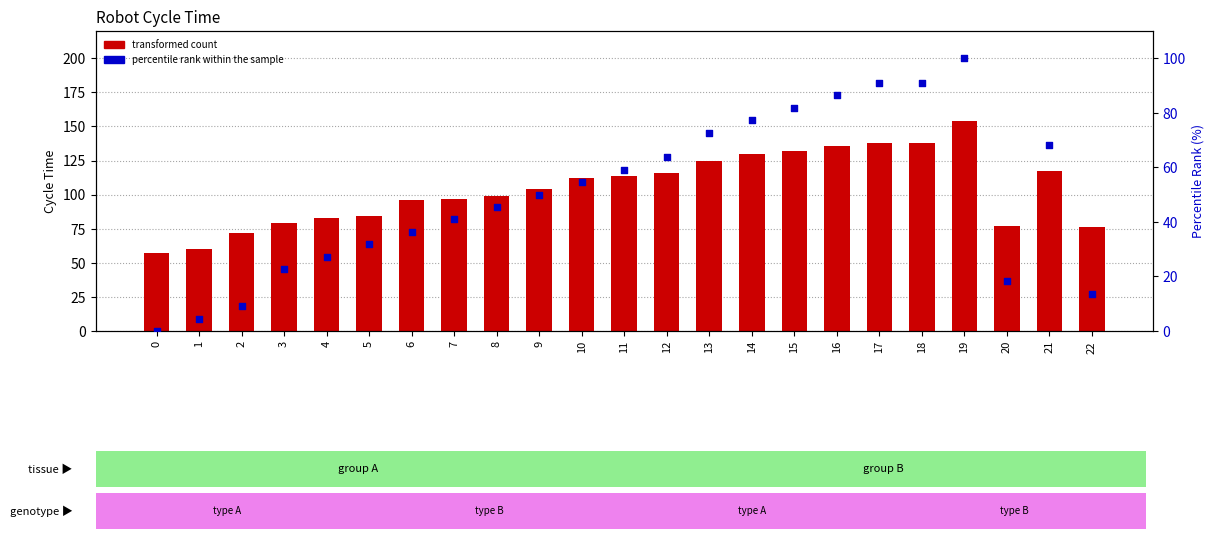

Which series contains the lowest Y value?

percentile rank within the sample